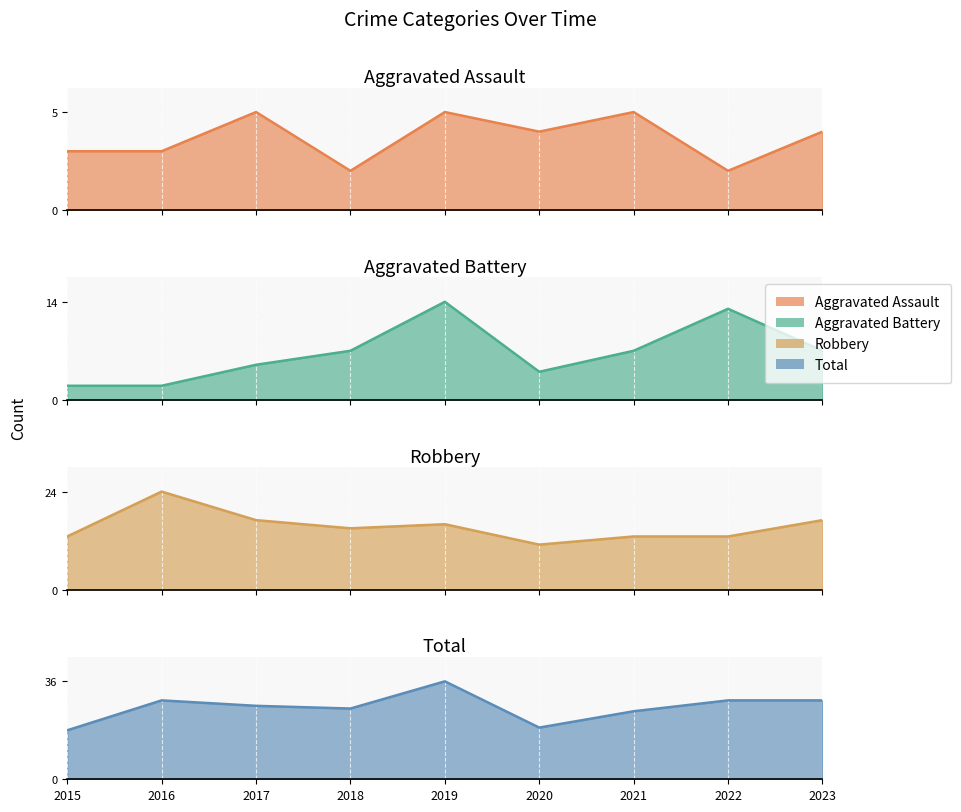

Rank the series by their maximum value, from highest to lowest.

Total, Robbery, Aggravated Battery, Aggravated Assault